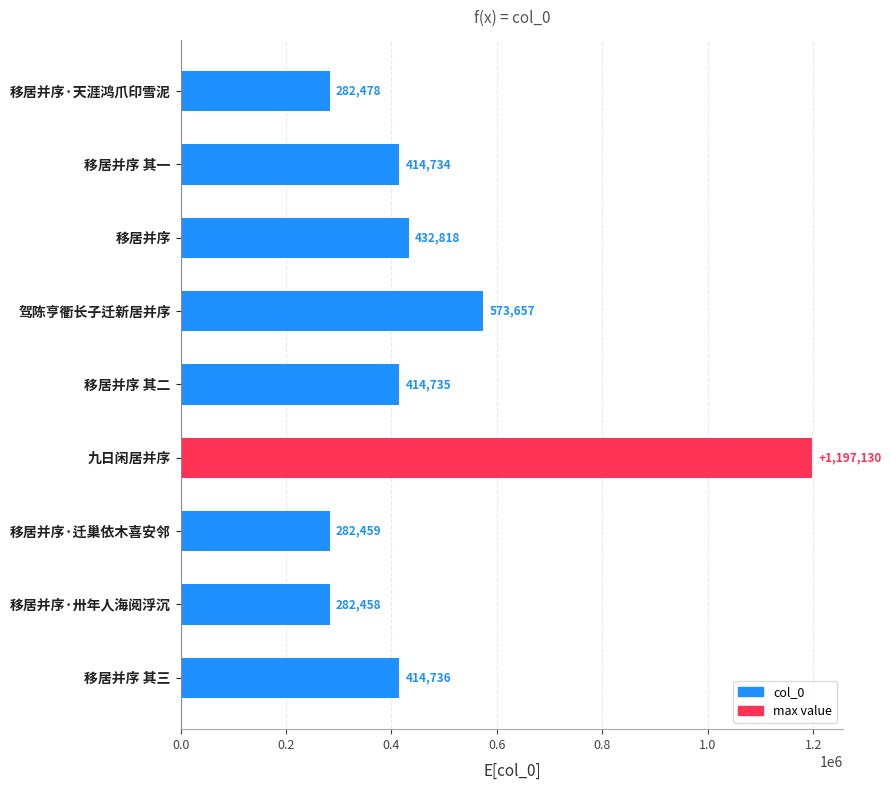

List the labels in order of value, smallest first.

移居并序·卅年人海阅浮沉, 移居并序·迁巢依木喜安邻, 移居并序·天涯鸿爪印雪泥, 移居并序 其一, 移居并序 其二, 移居并序 其三, 移居并序, 驾陈亨衢长子迁新居并序, 九日闲居并序